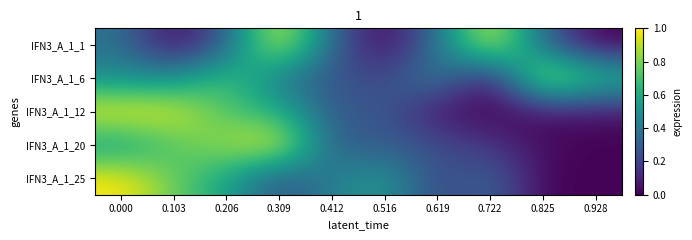

Reading left to right, transcribe all the data shown in this chart.

IFN3_A_1_1: 0.000=0.4	0.103=0.0	0.206=0.3	0.309=1.0	0.412=0.3	0.516=0.0	0.619=0.4	0.722=1.0	0.825=0.3	0.928=0.0
IFN3_A_1_6: 0.000=0.5	0.103=0.5	0.206=0.7	0.309=0.4	0.412=0.3	0.516=0.2	0.619=0.4	0.722=0.0	0.825=1.0	0.928=0.7
IFN3_A_1_12: 0.000=1.0	0.103=1.0	0.206=0.7	0.309=0.6	0.412=0.3	0.516=0.3	0.619=0.0	0.722=0.0	0.825=0.0	0.928=0.1
IFN3_A_1_20: 0.000=0.5	0.103=0.7	0.206=0.9	0.309=1.0	0.412=0.3	0.516=0.3	0.619=0.2	0.722=0.2	0.825=0.0	0.928=0.0
IFN3_A_1_25: 0.000=1.0	0.103=0.8	0.206=0.6	0.309=0.2	0.412=0.4	0.516=0.5	0.619=0.2	0.722=0.3	0.825=0.0	0.928=0.0